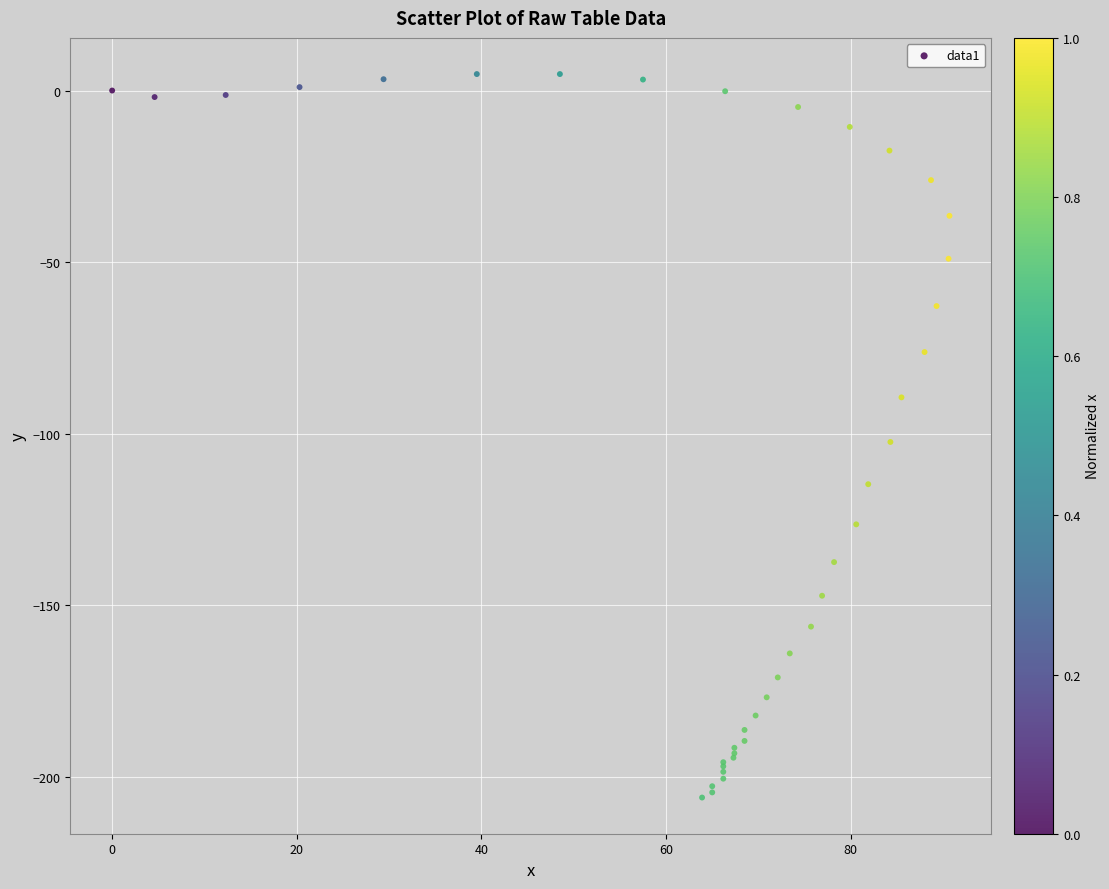

What Y value in the scatter plot is closest to -100?

-102.4